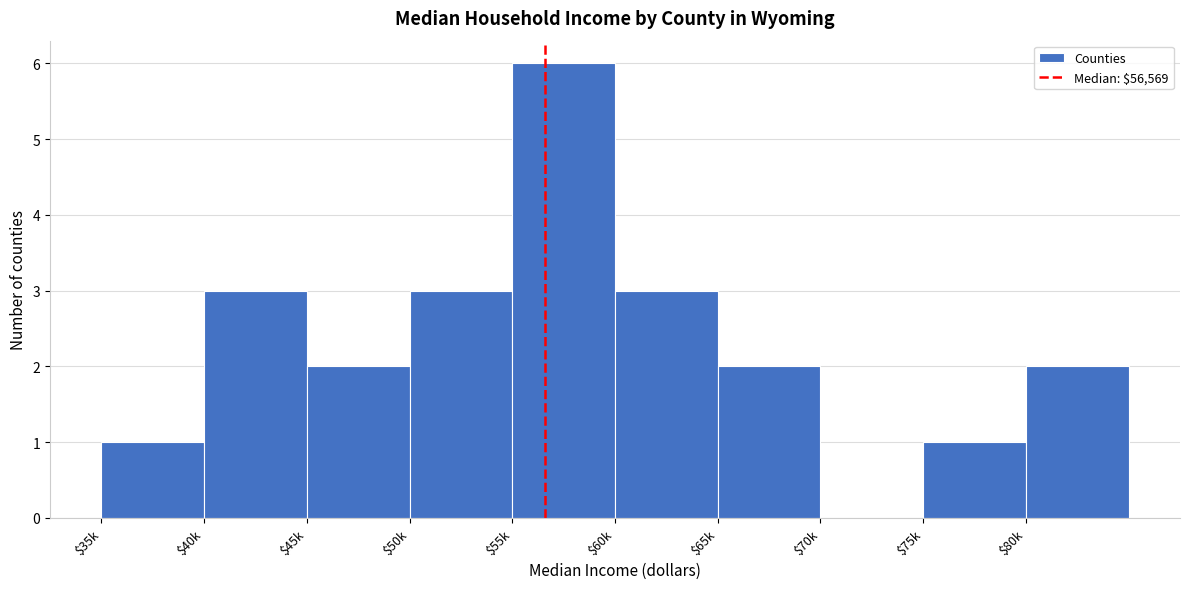

True or false: the data shows 6 at $55k.

True